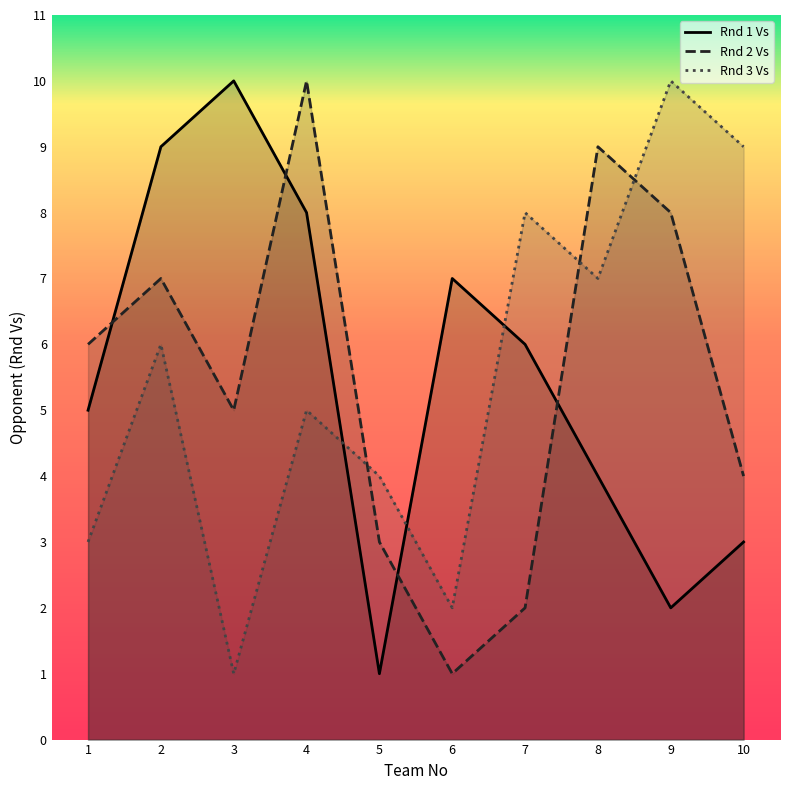

True or false: Rnd 3 Vs and Rnd 1 Vs intersect in this chart.

True